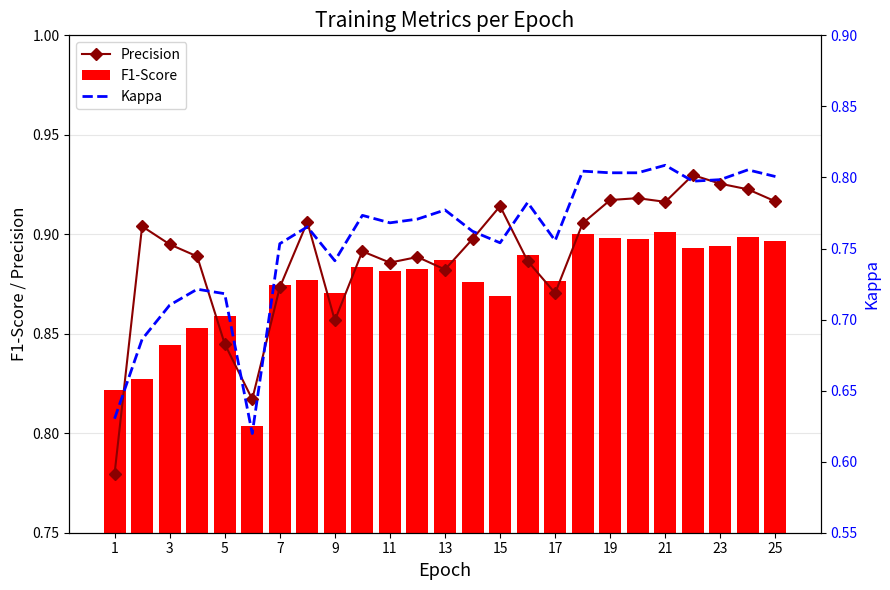

The value of F1-Score at 19 is 0.2. True or false?

False